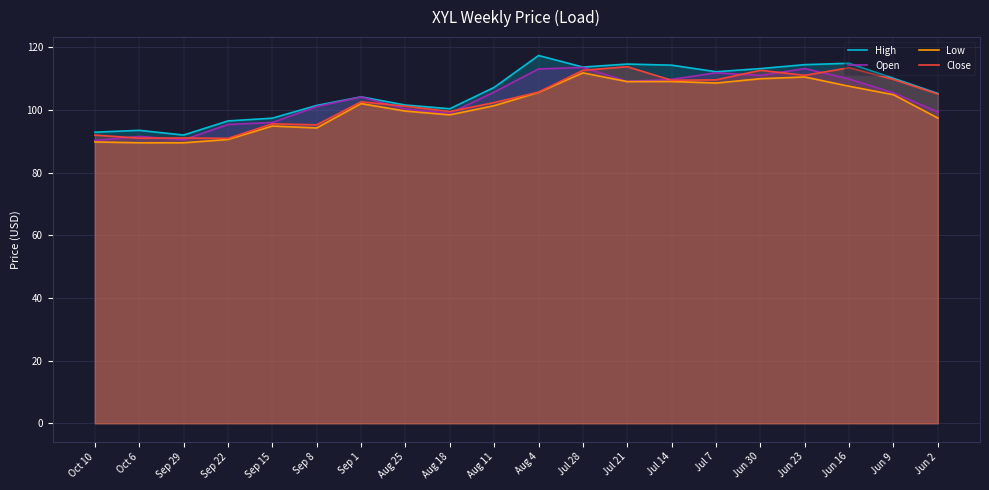

True or false: Open has more than 1 interior local peaks.

True